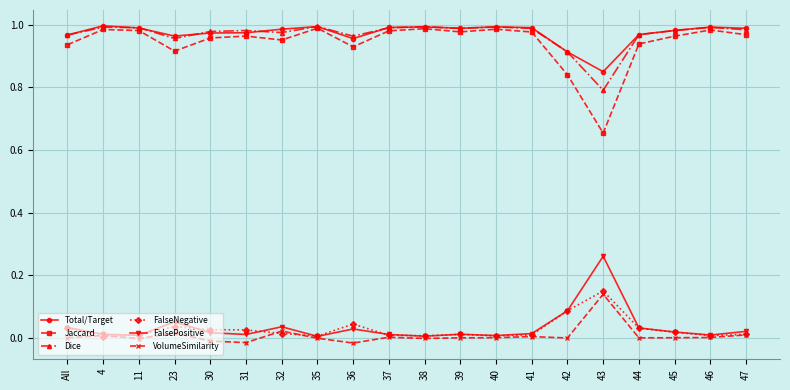

True or false: FalseNegative and Dice intersect in this chart.

False